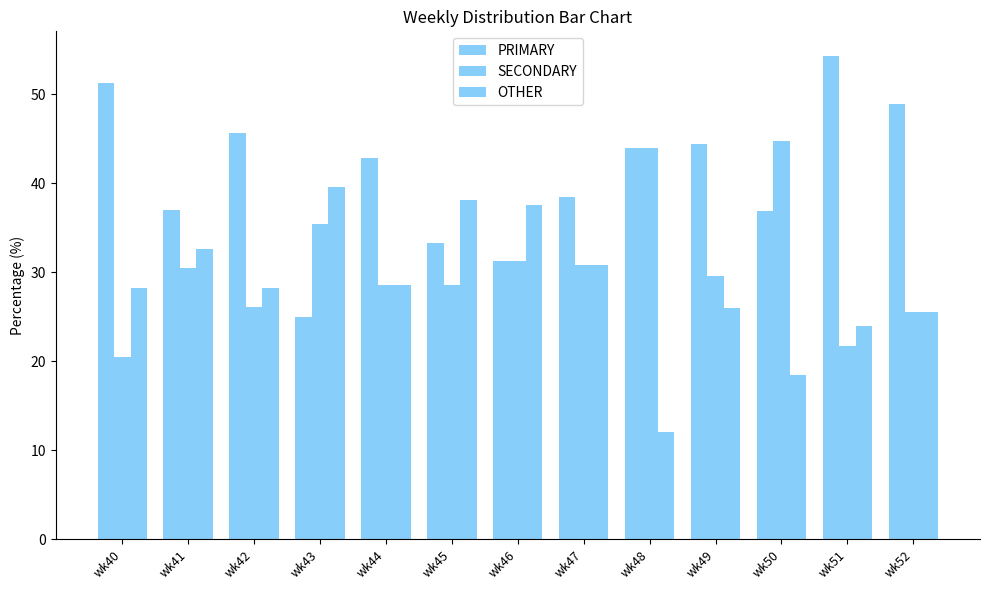

What is the total value across all series at wk43?

100.0